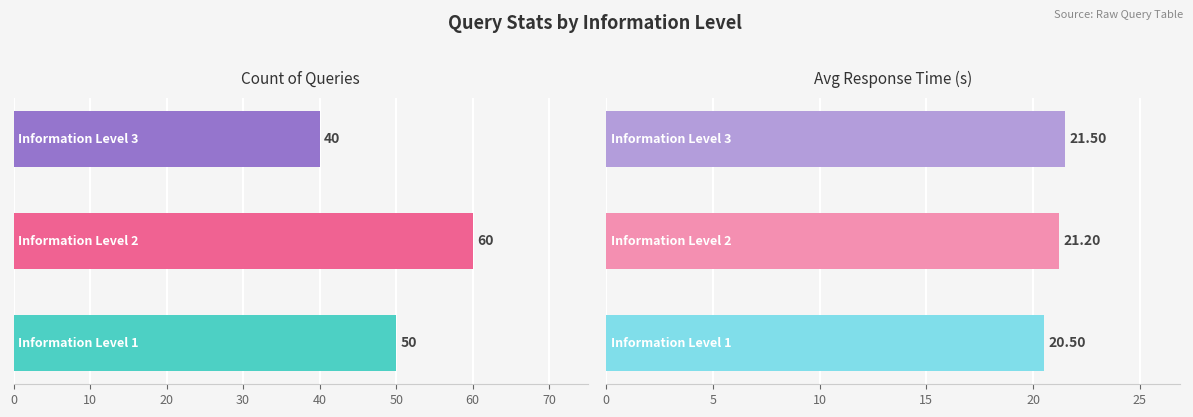

How many groups of bars are there?

3